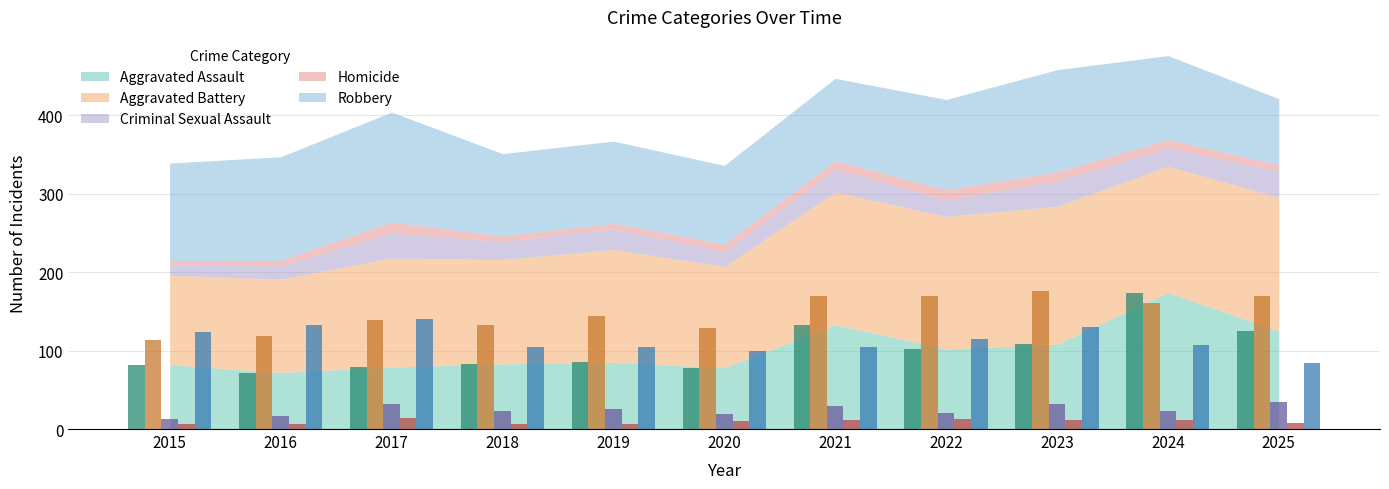

The value of Robbery at 2022 is 64. True or false?

False